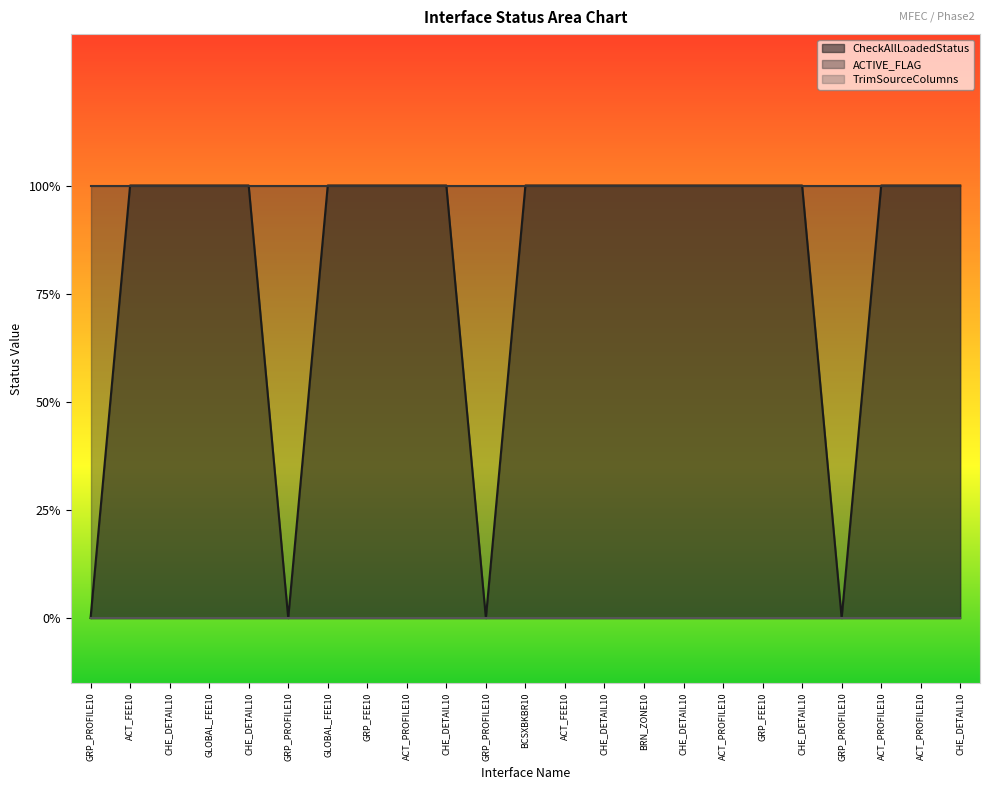

Rank the series by their average value, from highest to lowest.

ACTIVE_FLAG, CheckAllLoadedStatus, TrimSourceColumns